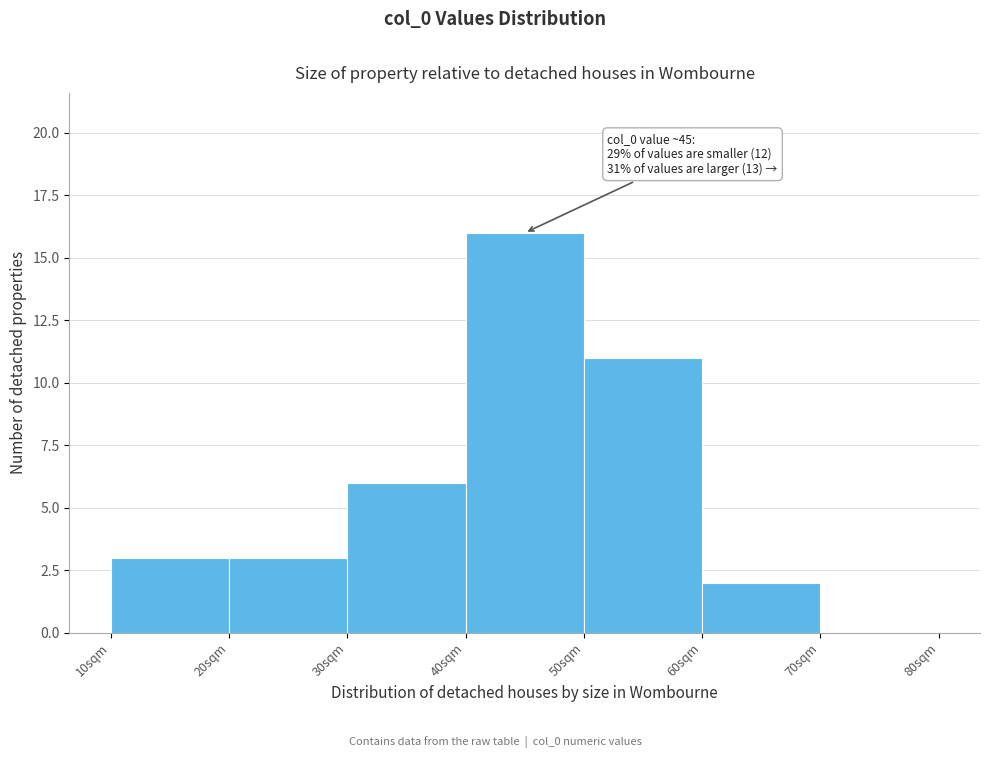

Over which range of the x-axis is the bar tallest?

40 to 50